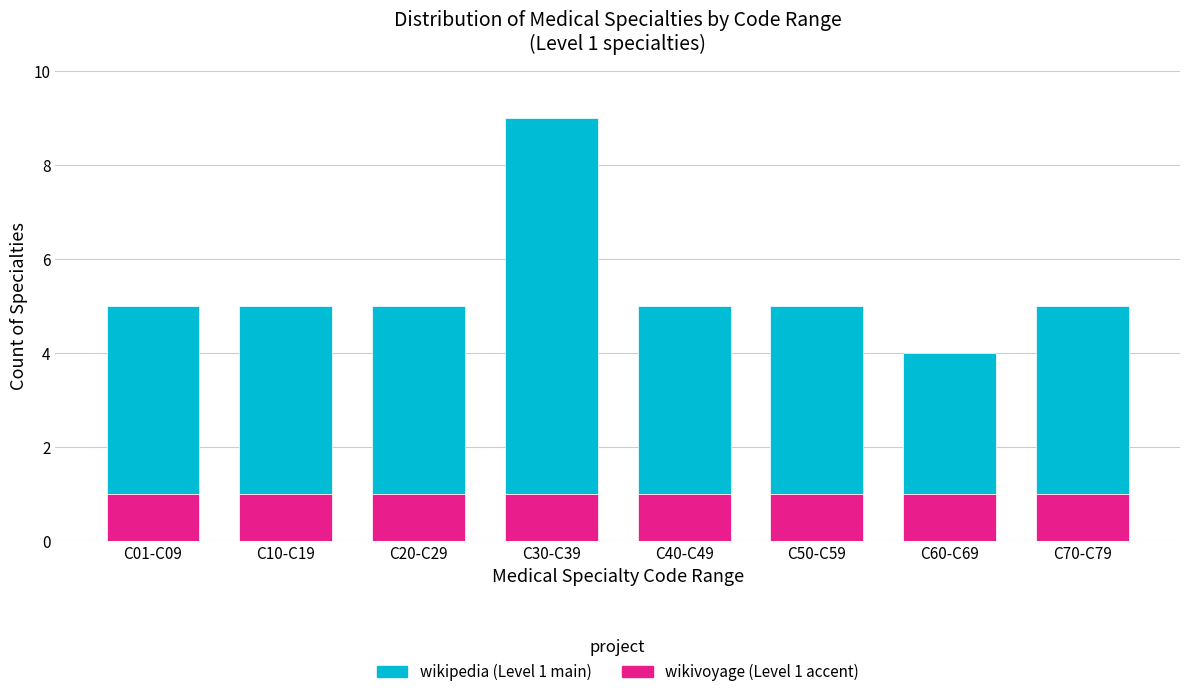

What is the total value across all series at C60-C69?

4